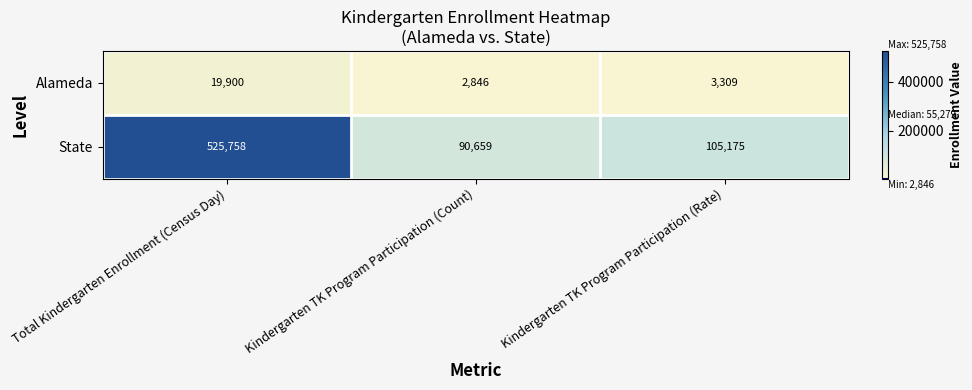

True or false: State has a value of 688012 at Total Kindergarten Enrollment (Census Day).

False